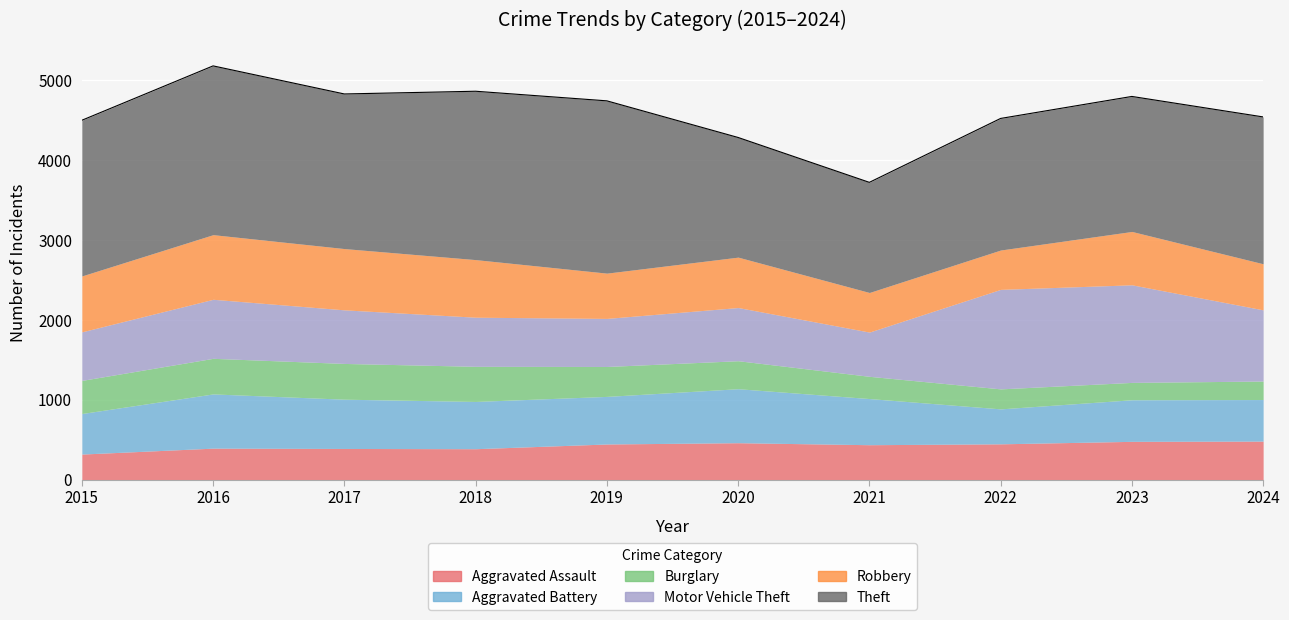

What is the value of the Motor Vehicle Theft point at the 7th from the left?

553